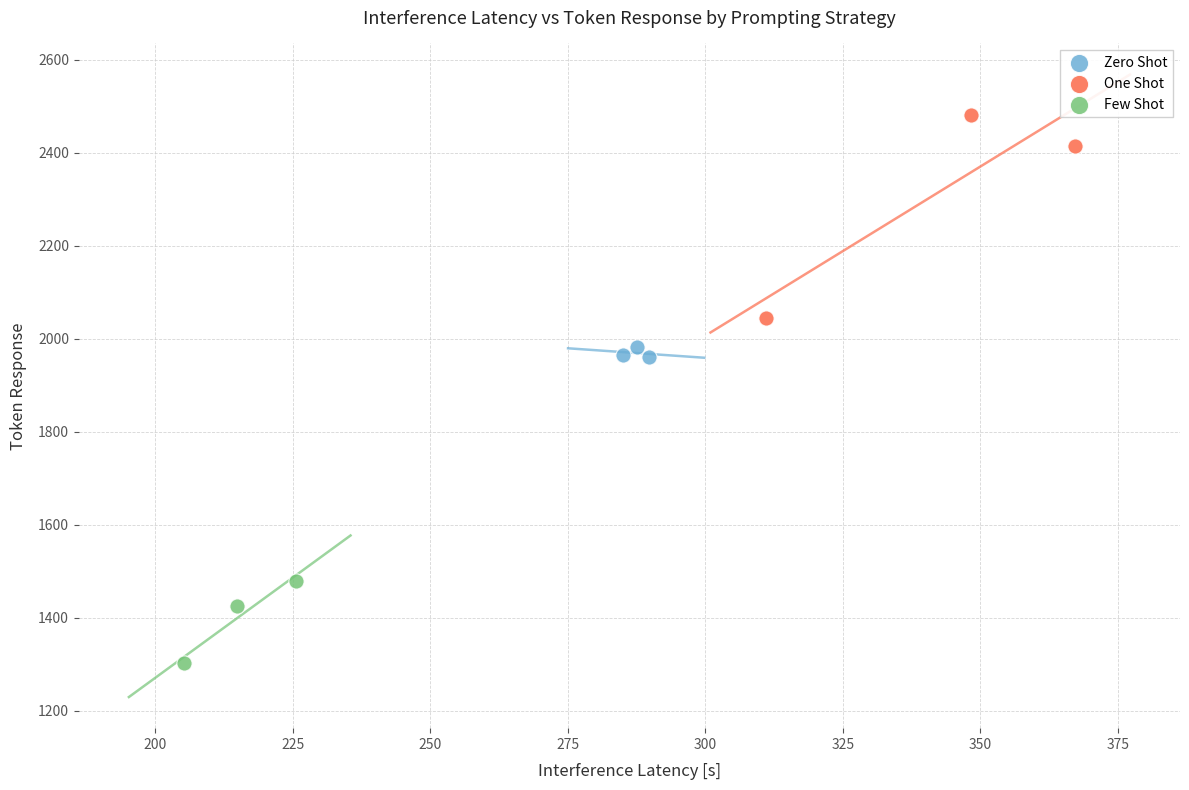

Which series has the widest spread of Y values?

One Shot